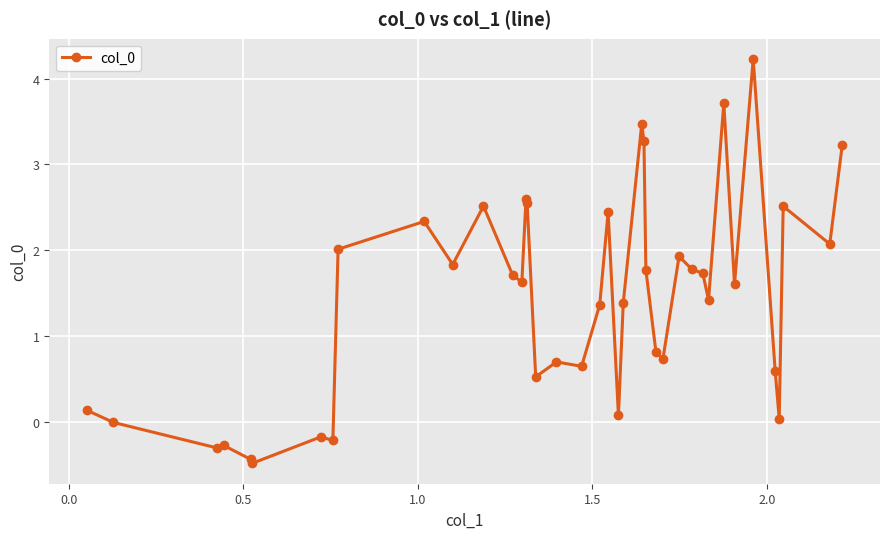

True or false: the data has more than 0 interior local peaks.

True